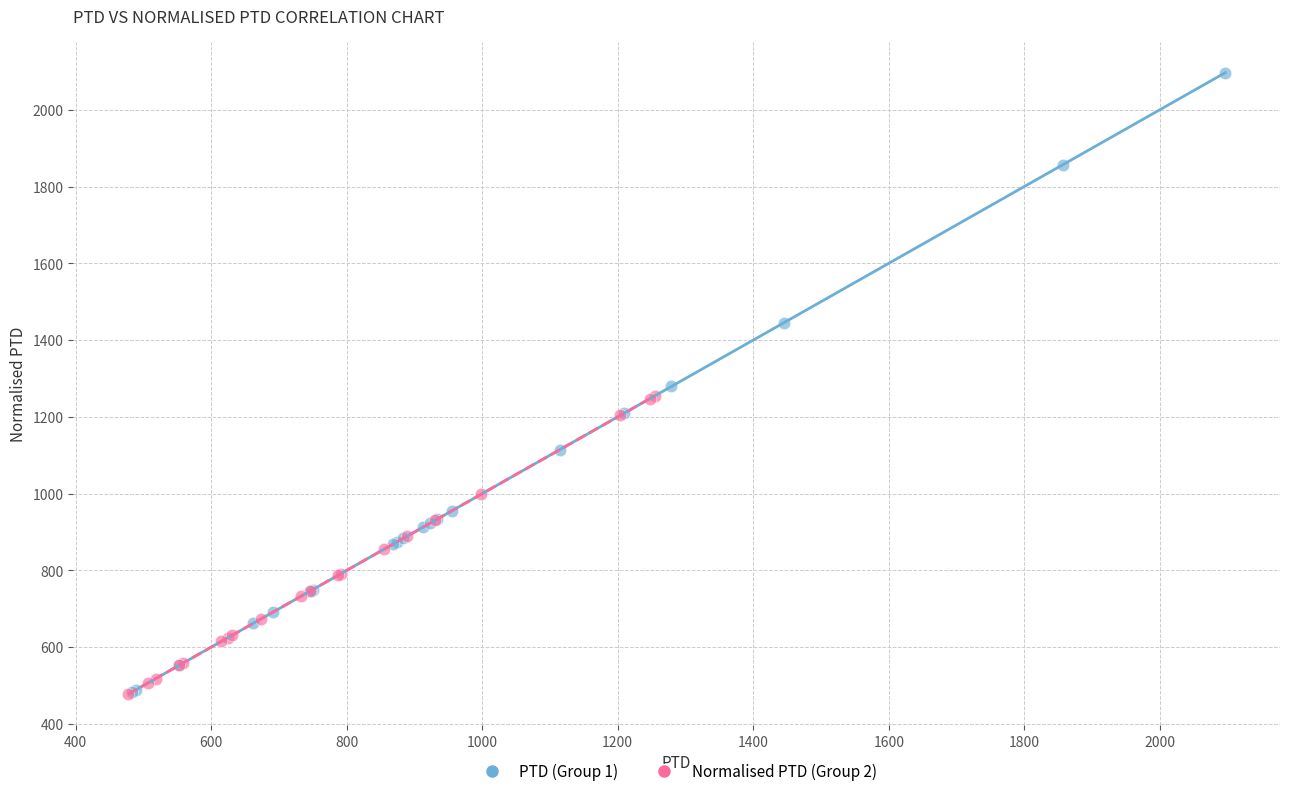

Which series has the widest spread of Y values?

PTD (Group 1)